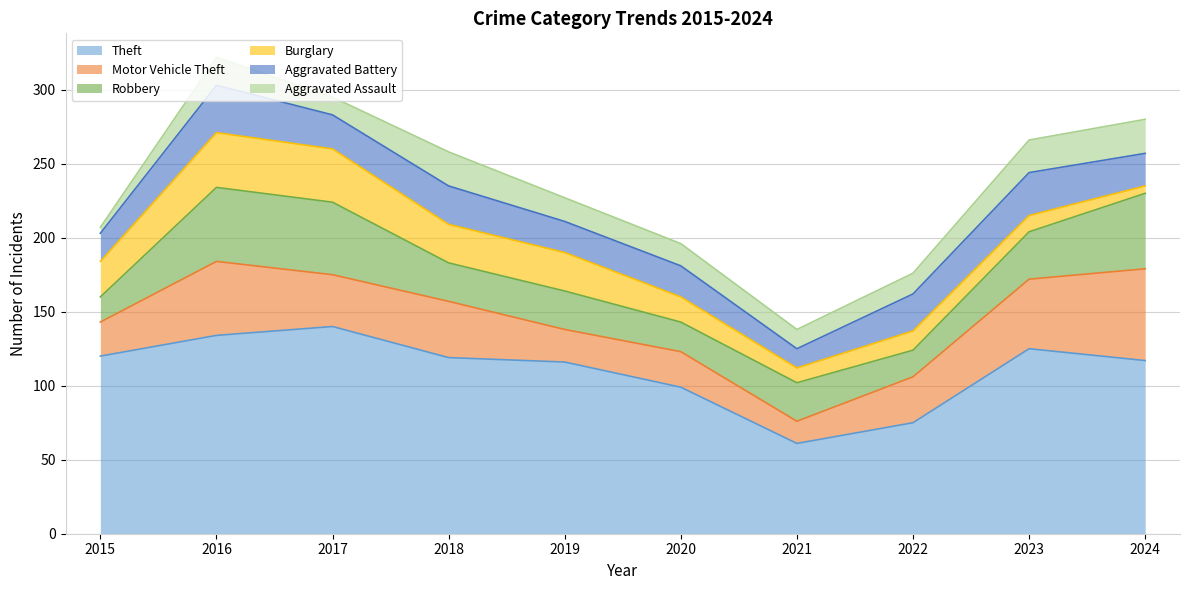

Reading left to right, list all the values displayed in this chart.

Theft: 2015=120	2016=134	2017=140	2018=119	2019=116	2020=99	2021=61	2022=75	2023=125	2024=117
Motor Vehicle Theft: 2015=23	2016=50	2017=35	2018=38	2019=22	2020=24	2021=15	2022=31	2023=47	2024=62
Robbery: 2015=17	2016=50	2017=49	2018=26	2019=26	2020=20	2021=26	2022=18	2023=32	2024=51
Burglary: 2015=24	2016=37	2017=36	2018=26	2019=26	2020=17	2021=10	2022=13	2023=11	2024=5
Aggravated Battery: 2015=19	2016=32	2017=23	2018=26	2019=21	2020=21	2021=13	2022=25	2023=29	2024=22
Aggravated Assault: 2015=4	2016=19	2017=12	2018=23	2019=16	2020=15	2021=13	2022=14	2023=22	2024=23